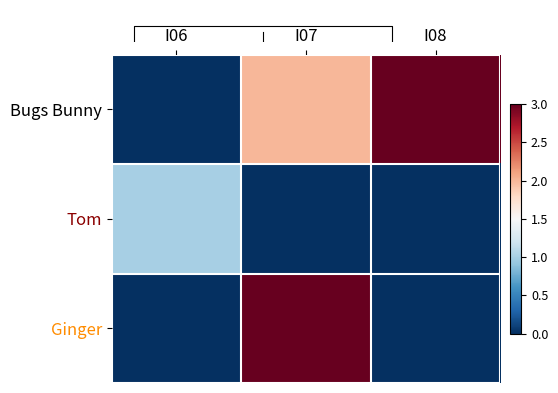

Reading left to right, what are all the values shown in this chart?

Bugs Bunny: I06=0	I07=2	I08=3
Tom: I06=1	I07=0	I08=0
Ginger: I06=0	I07=3	I08=0